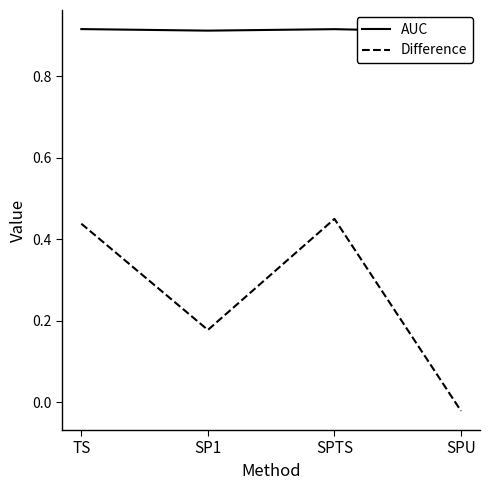

List the series in order of their overall mean, lowest first.

Difference, AUC